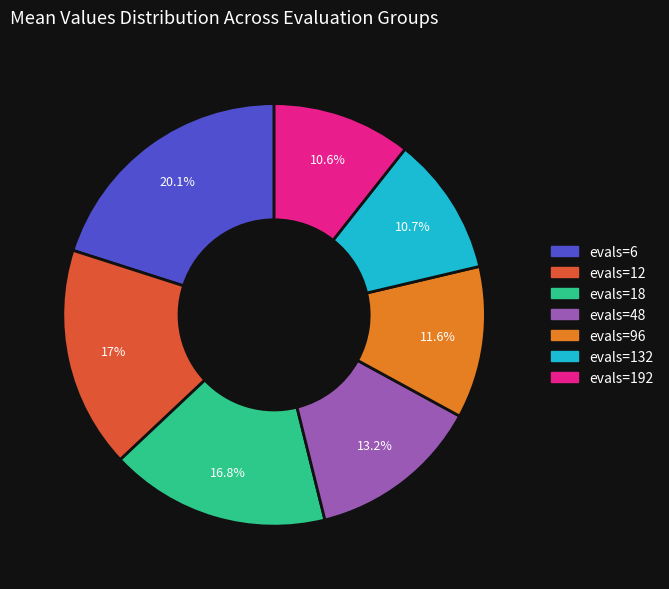

What percentage is the evals=132 slice, to the nearest percent?

11%